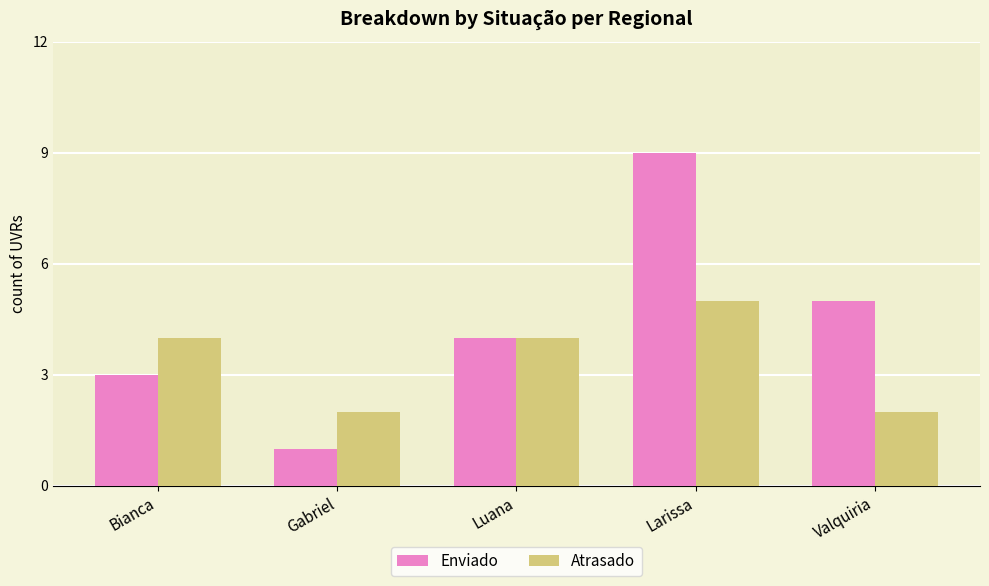

Reading right to left, transcribe all the data shown in this chart.

Enviado: Valquiria=5	Larissa=9	Luana=4	Gabriel=1	Bianca=3
Atrasado: Valquiria=2	Larissa=5	Luana=4	Gabriel=2	Bianca=4